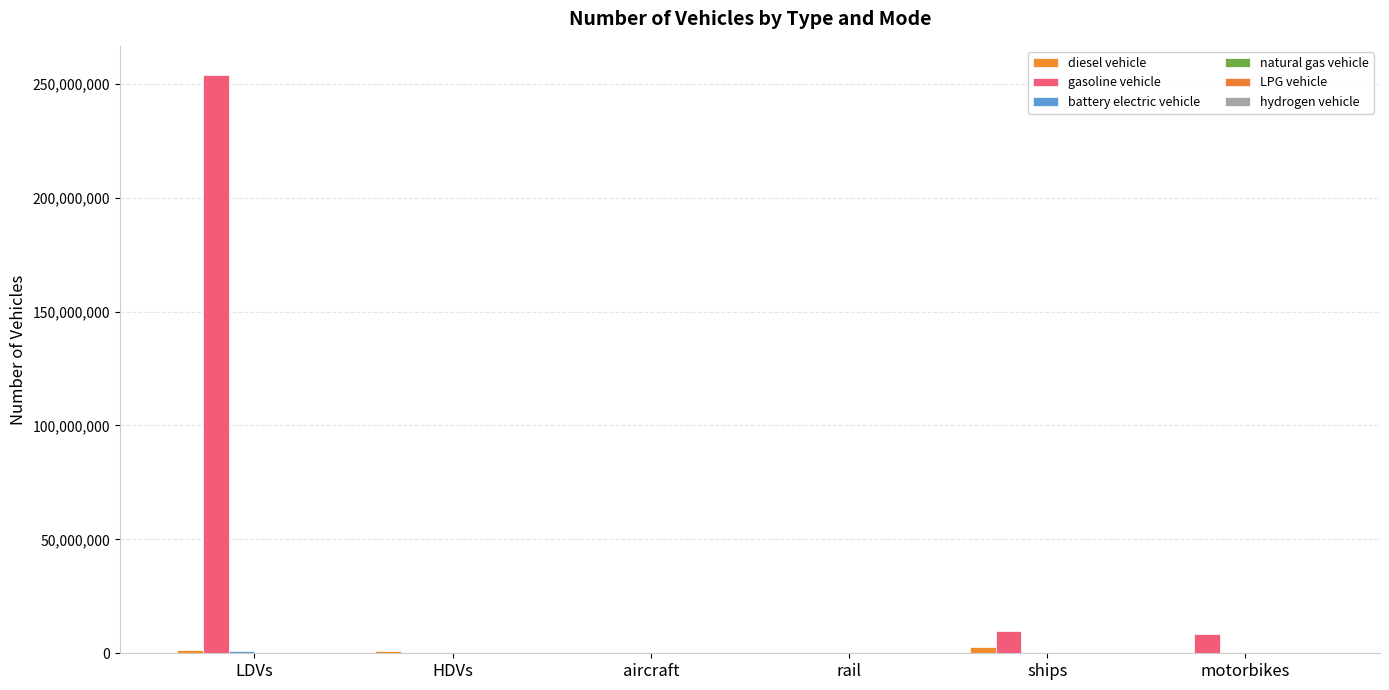

List the labels in order of hydrogen vehicle value, largest first.

LDVs, HDVs, aircraft, rail, ships, motorbikes